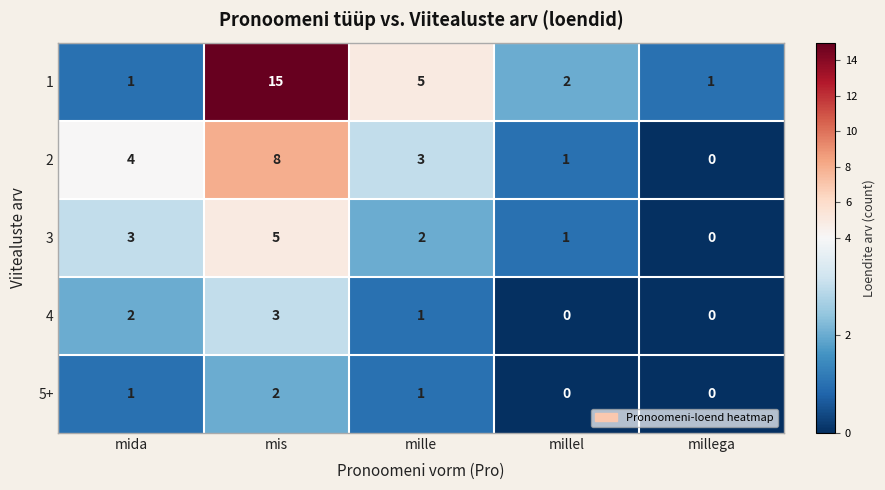

At which label is 3 closest to 2?

mille